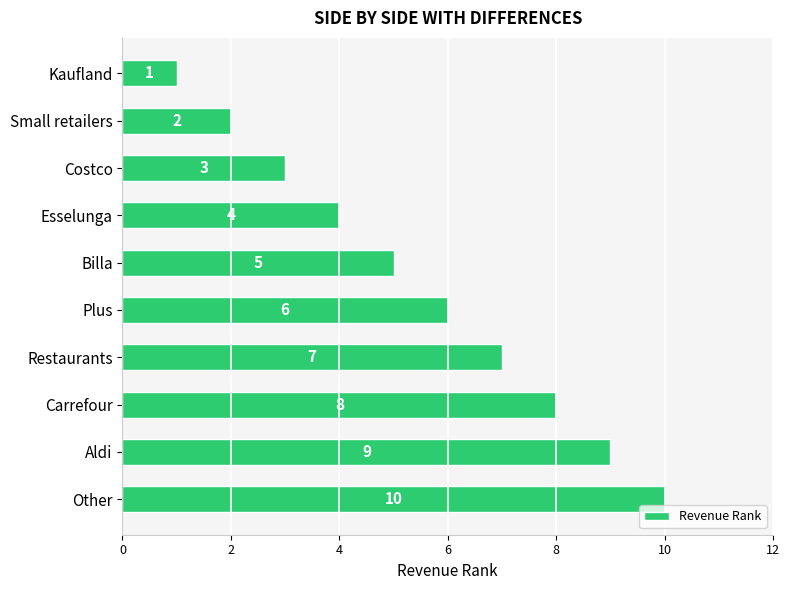

Between Billa and Carrefour, which is larger?

Carrefour